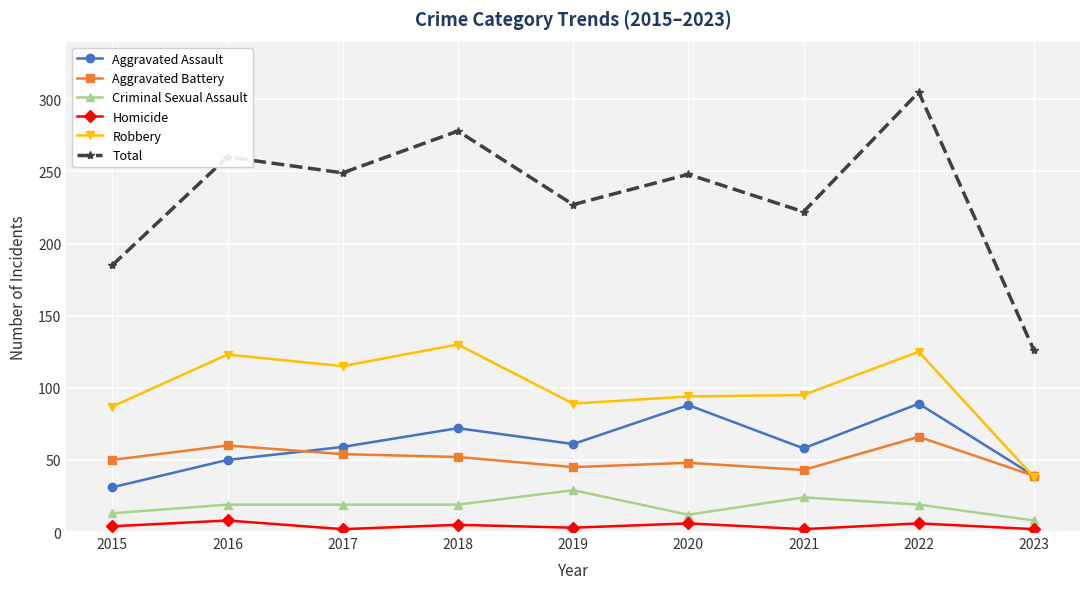

What are all the series names shown in the legend?

Aggravated Assault, Aggravated Battery, Criminal Sexual Assault, Homicide, Robbery, Total